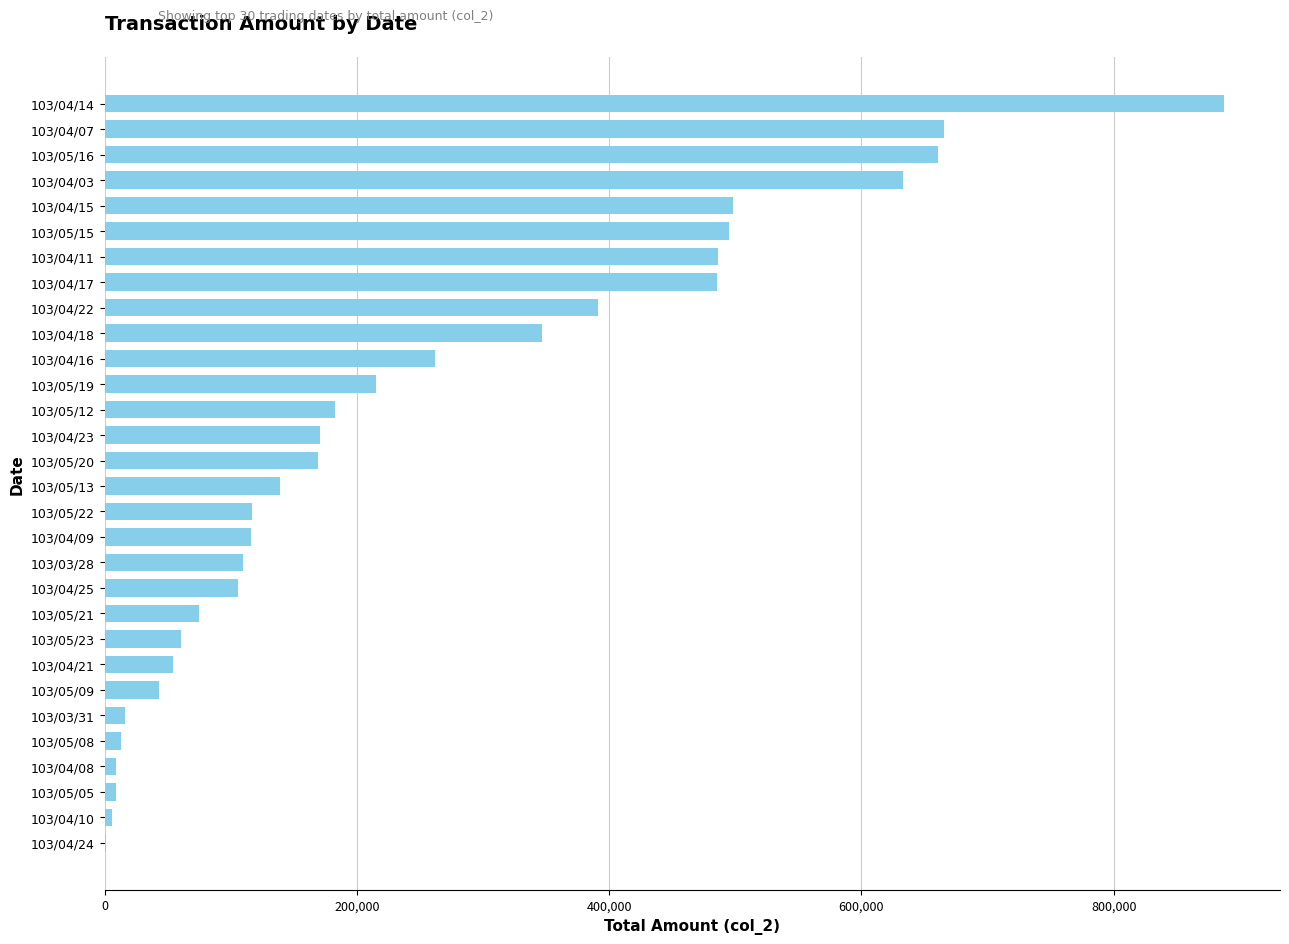

What is the change in value from 103/05/21 to 103/04/11?

+411280